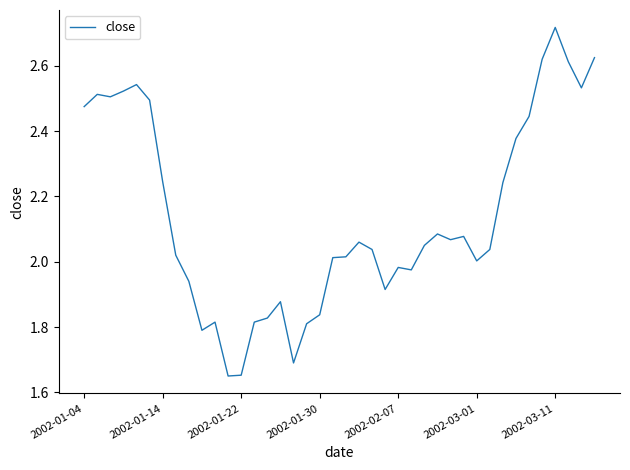

How many lines are shown in the chart?

1